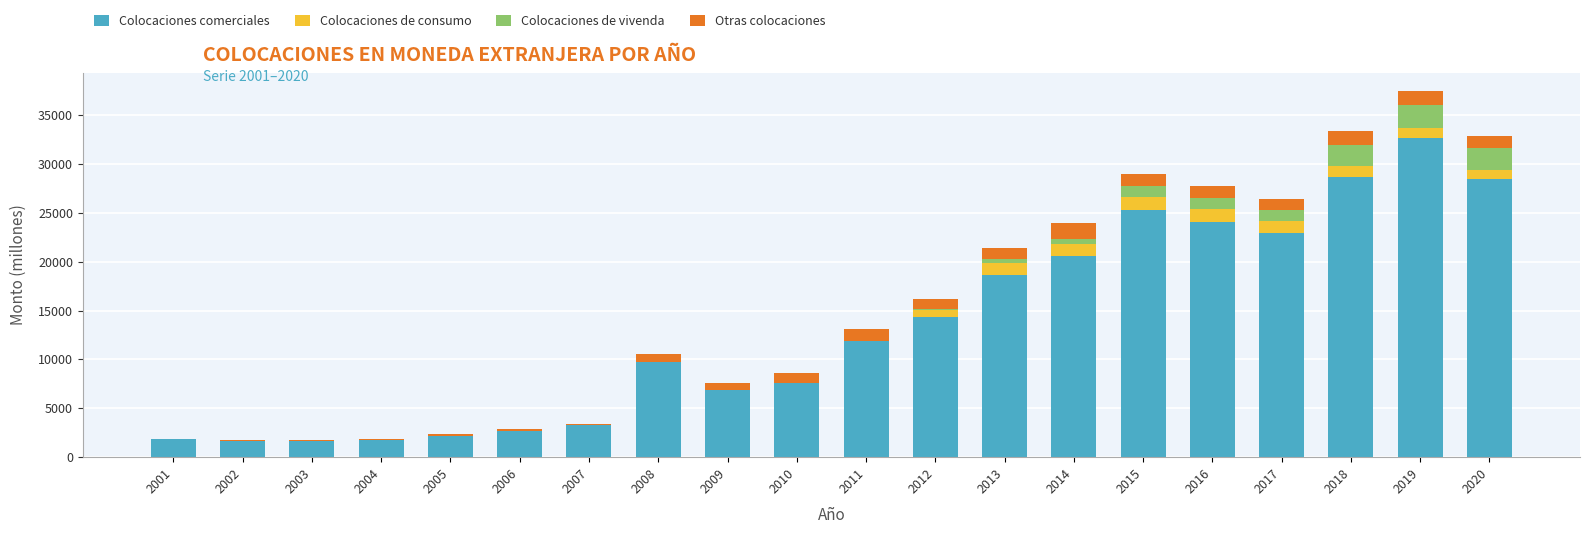

Which category has the highest value in the Colocaciones comerciales series?

2019